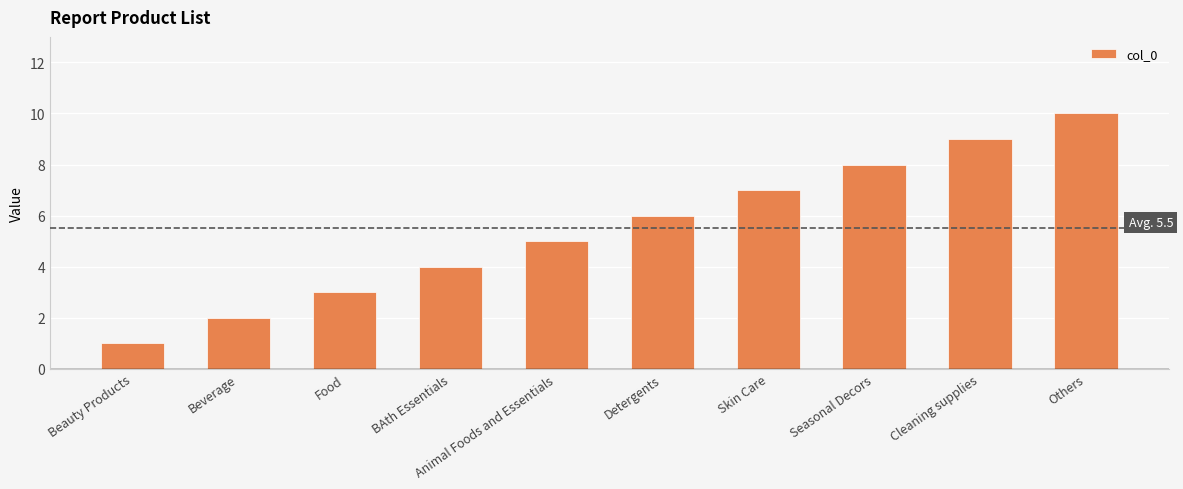

How many data points does each series have?

10